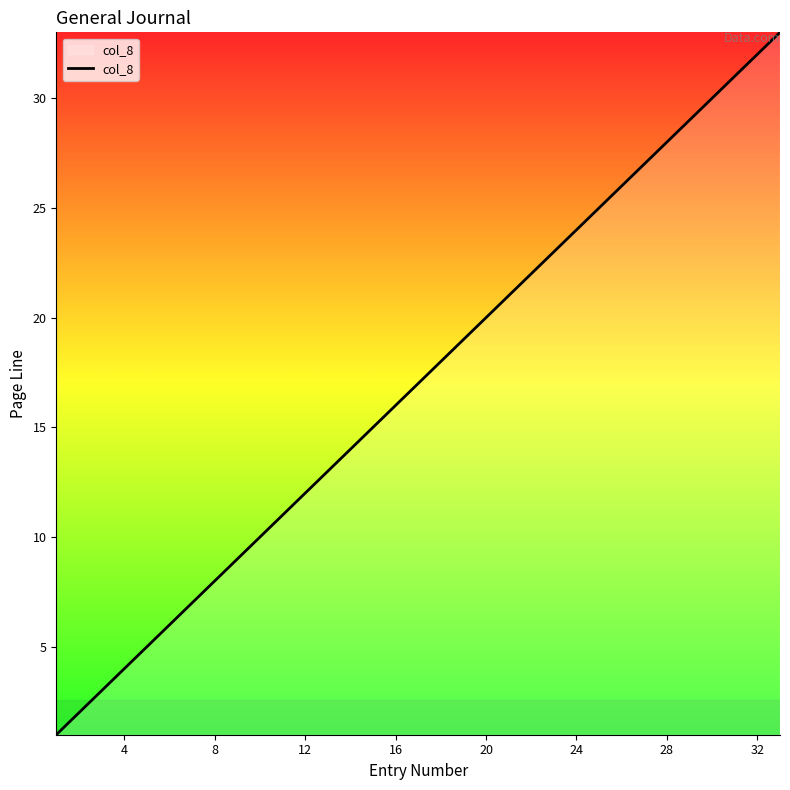

Count the number of data series in this chart.

1